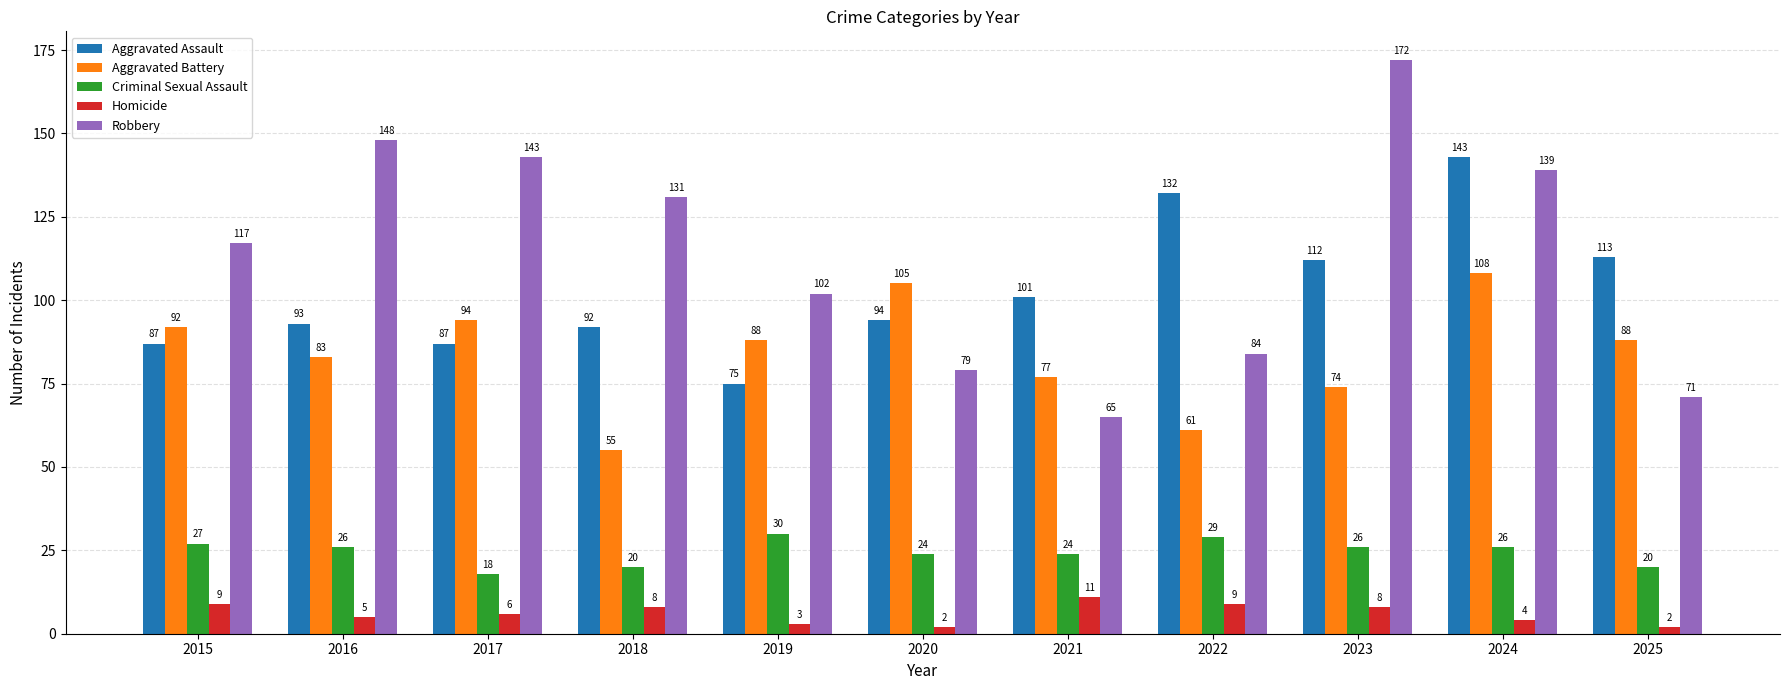

How many values in the Aggravated Battery series are below 88?

5